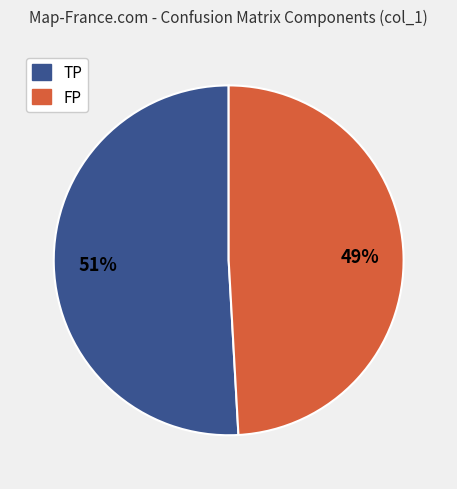

To the nearest percent, what is the difference between the largest and smallest slice percentages?

2%